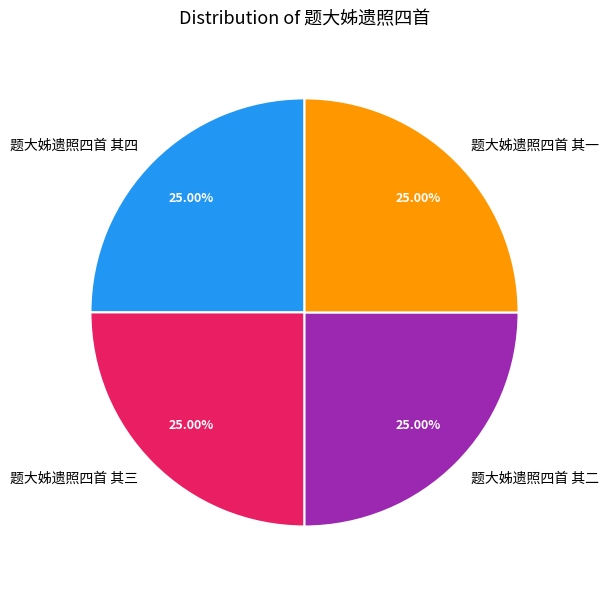

To the nearest percent, what portion does 题大姊遗照四首 其四 represent?

25%